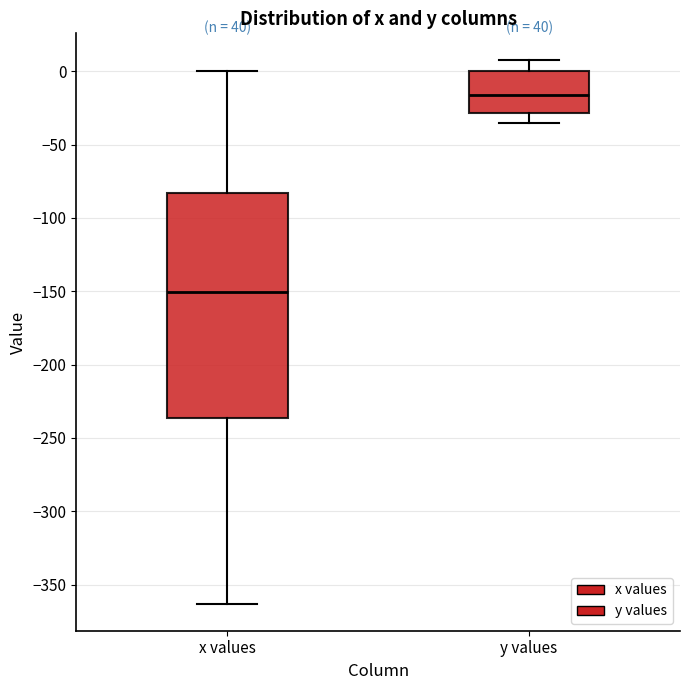

Which box has the lowest median line?

x values